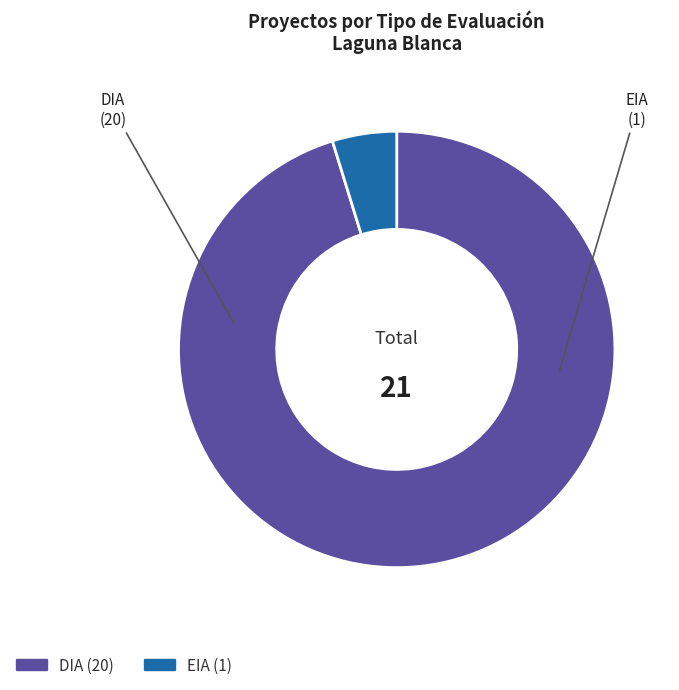

Does EIA represent more than half of the total?

No